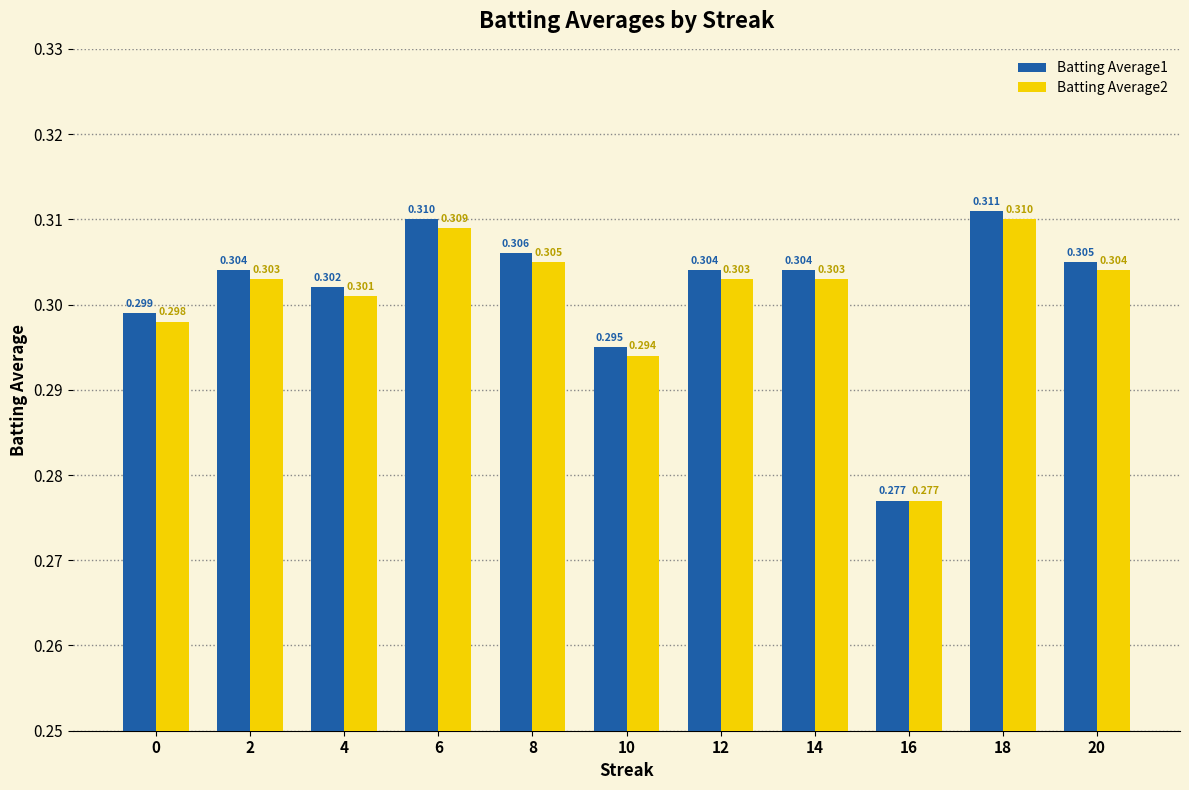

Is the value of Batting Average2 at 16 greater than the value of Batting Average1 at 20?

No